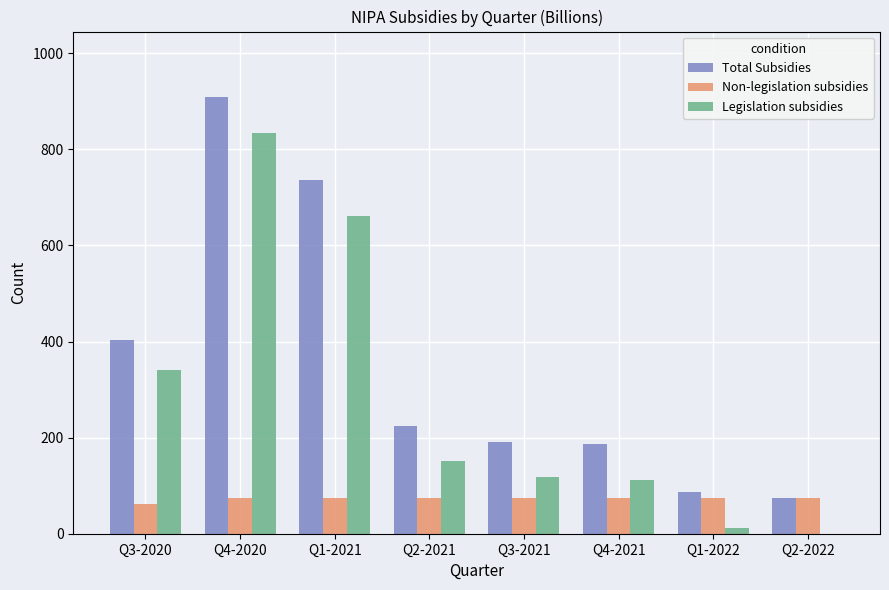

Where is Legislation subsidies nearest to the value 417?

Q3-2020